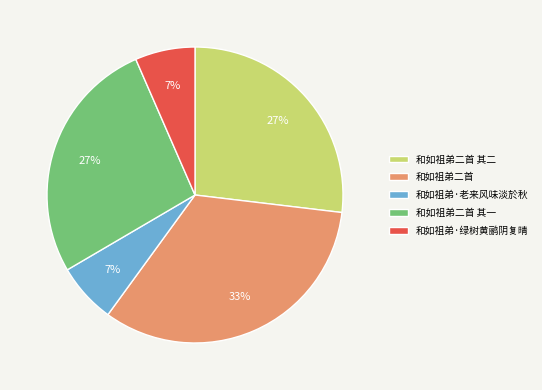

Does 和如祖弟二首 其一 represent more than half of the total?

No